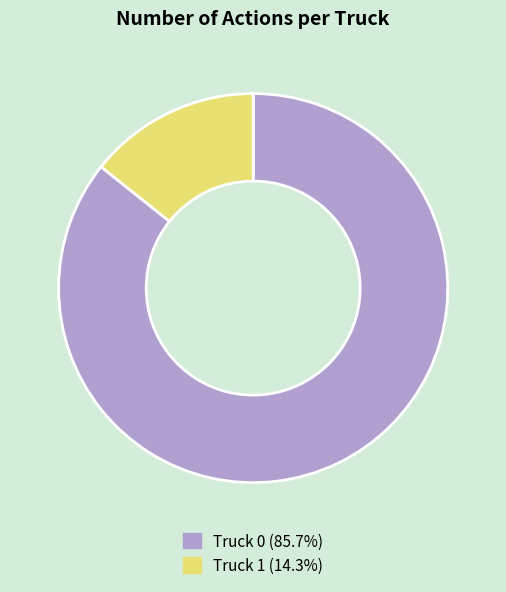

How many segments does this pie chart have?

2